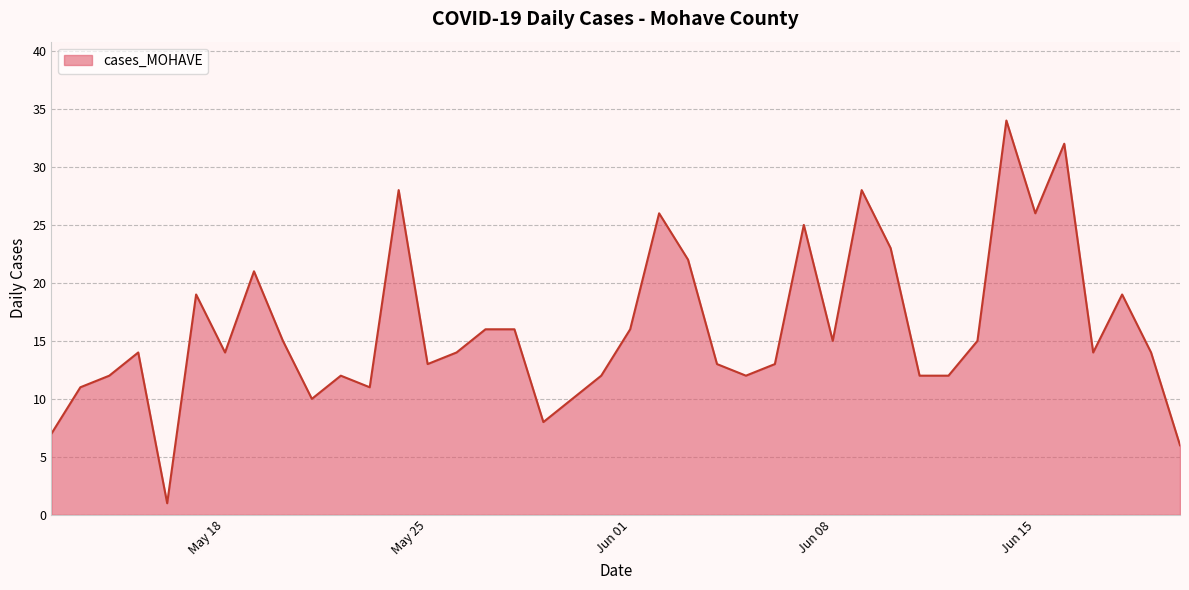

What is the maximum value shown in the chart?

34